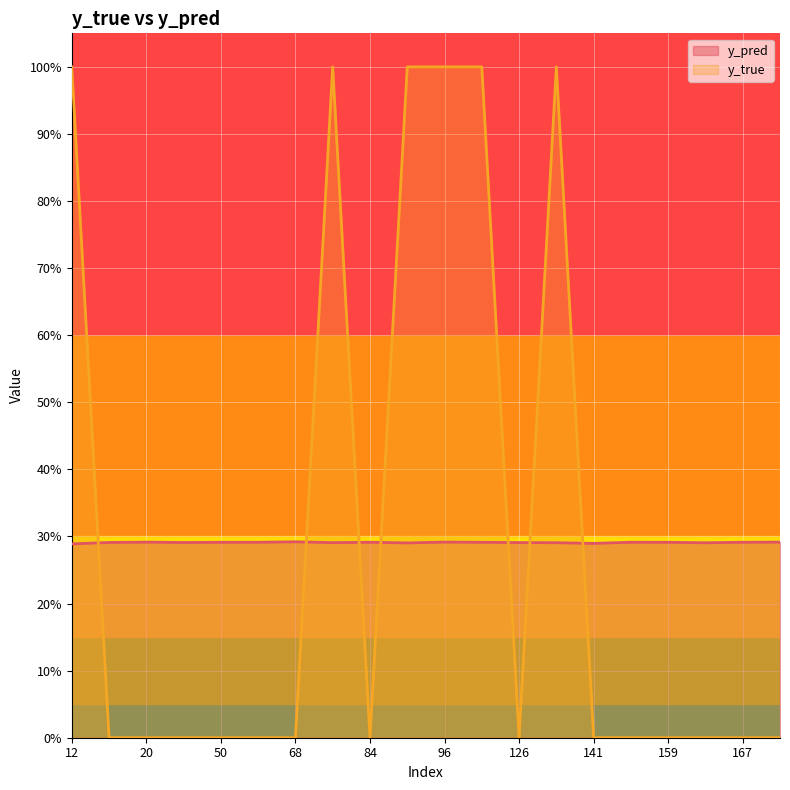

Which series has the largest total across all categories?

y_true